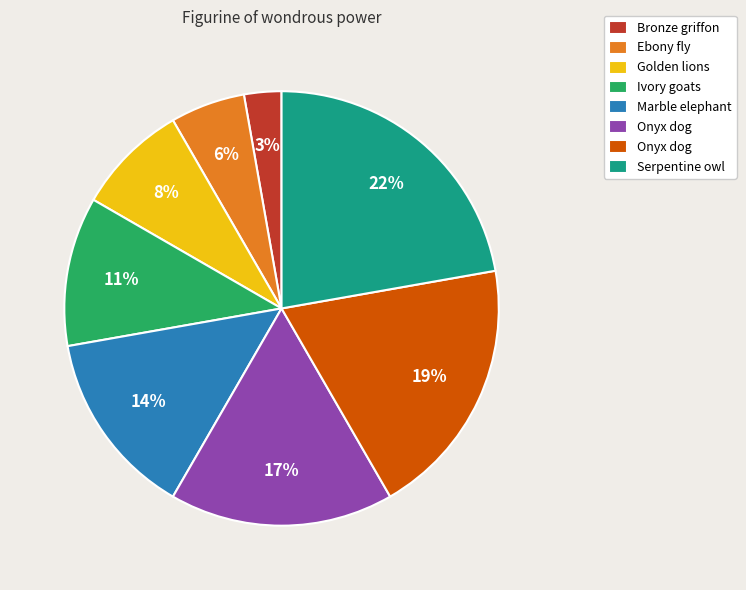

To the nearest percent, what is the difference between the largest and smallest slice percentages?

19%